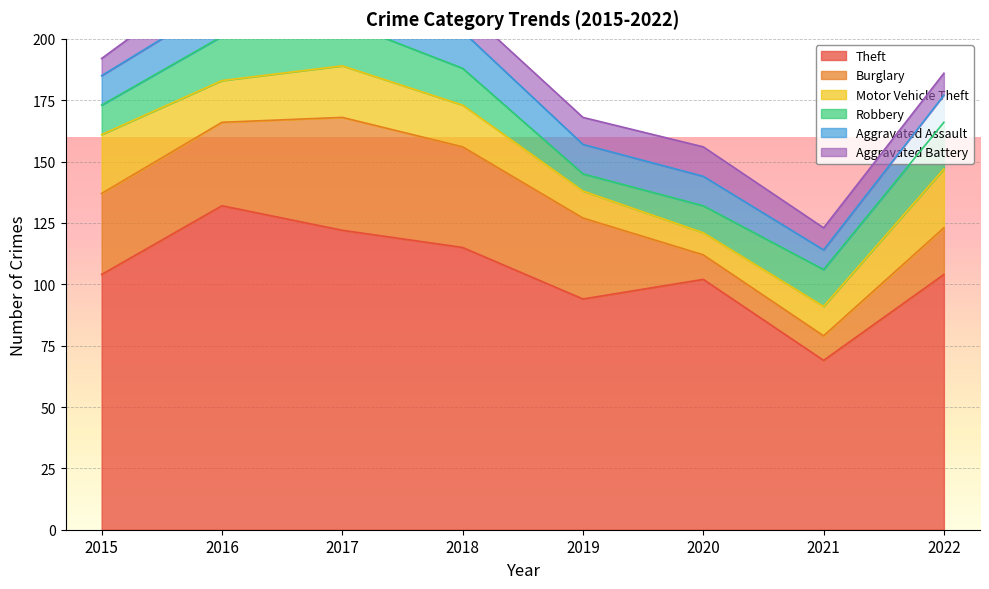

How many interior local peaks does the Burglary series have?

1